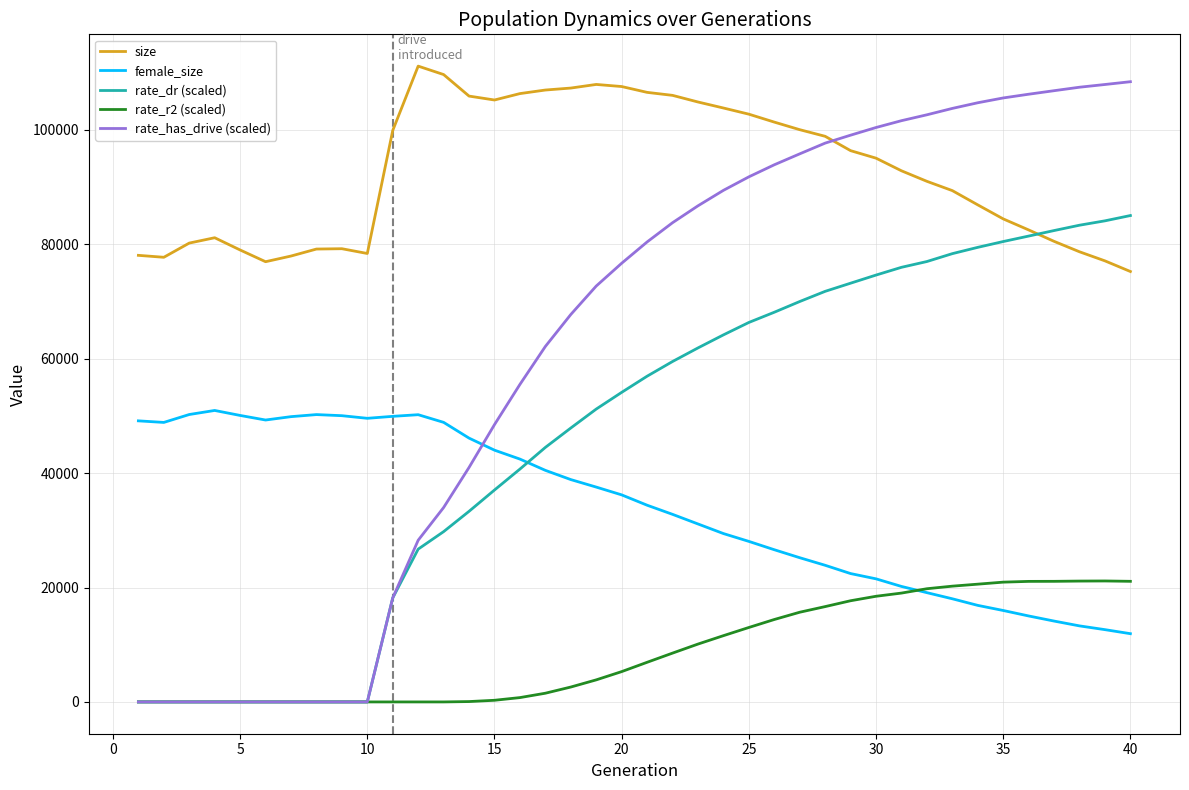

Which series has the largest total across all categories?

size